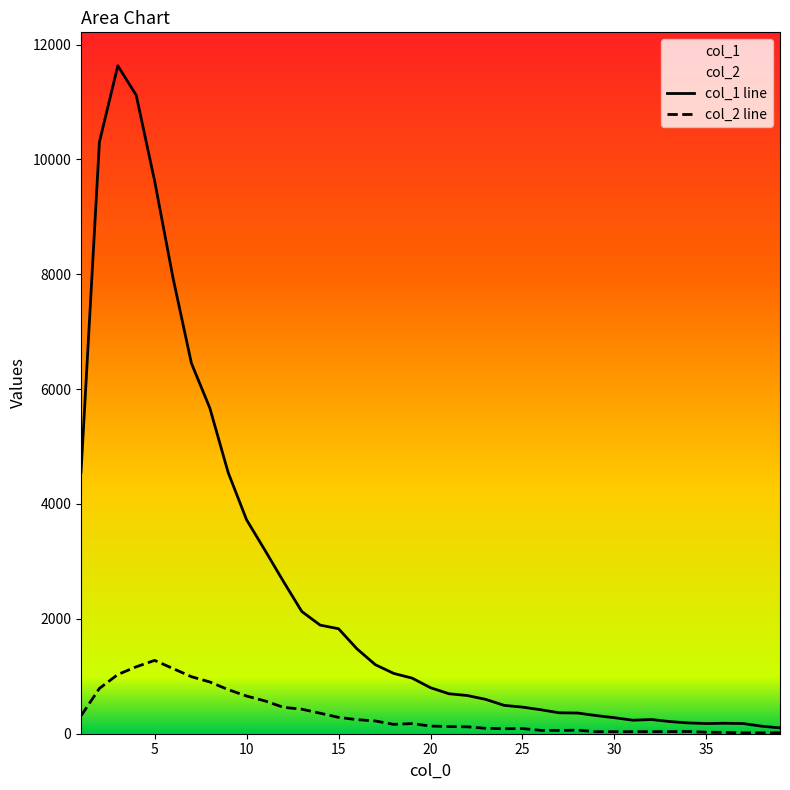

List the series in order of their peak value, highest first.

col_1 line, col_2 line